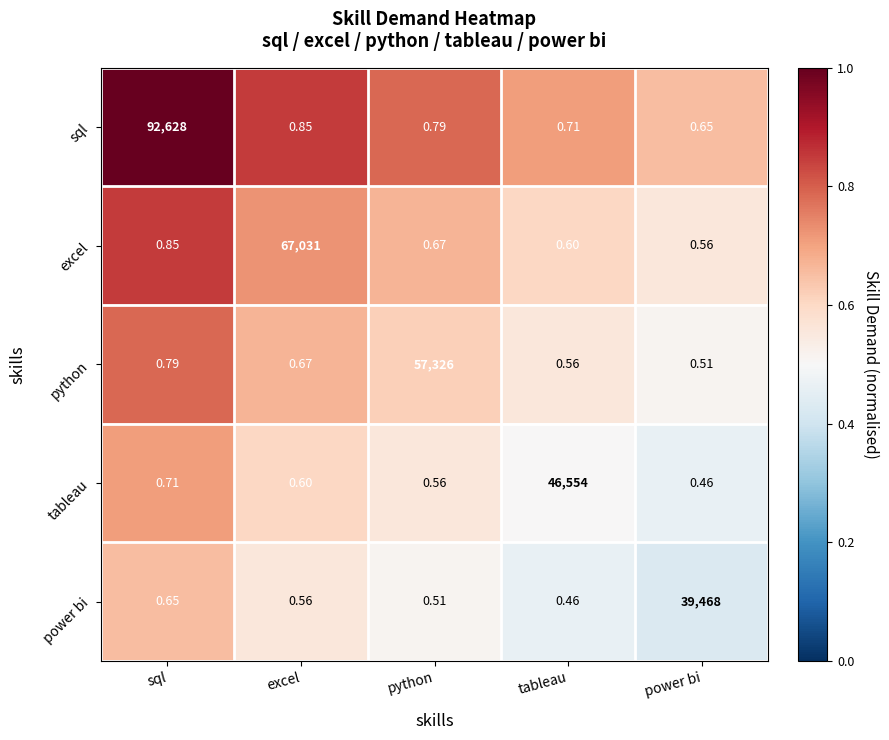

Which series has the widest spread of values?

sql